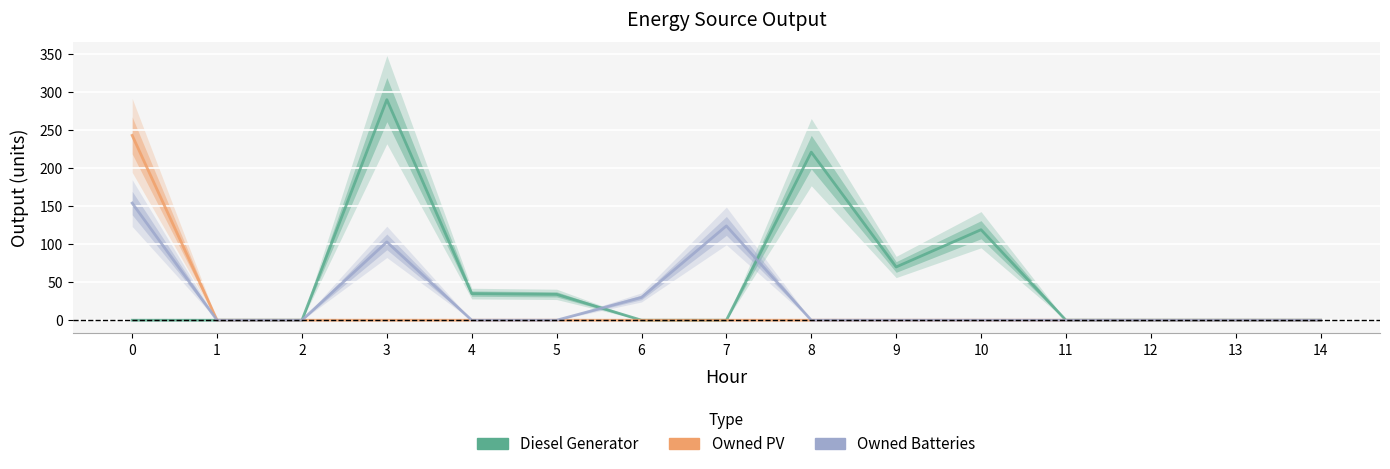

True or false: Owned PV and Diesel Generator cross at least once.

False